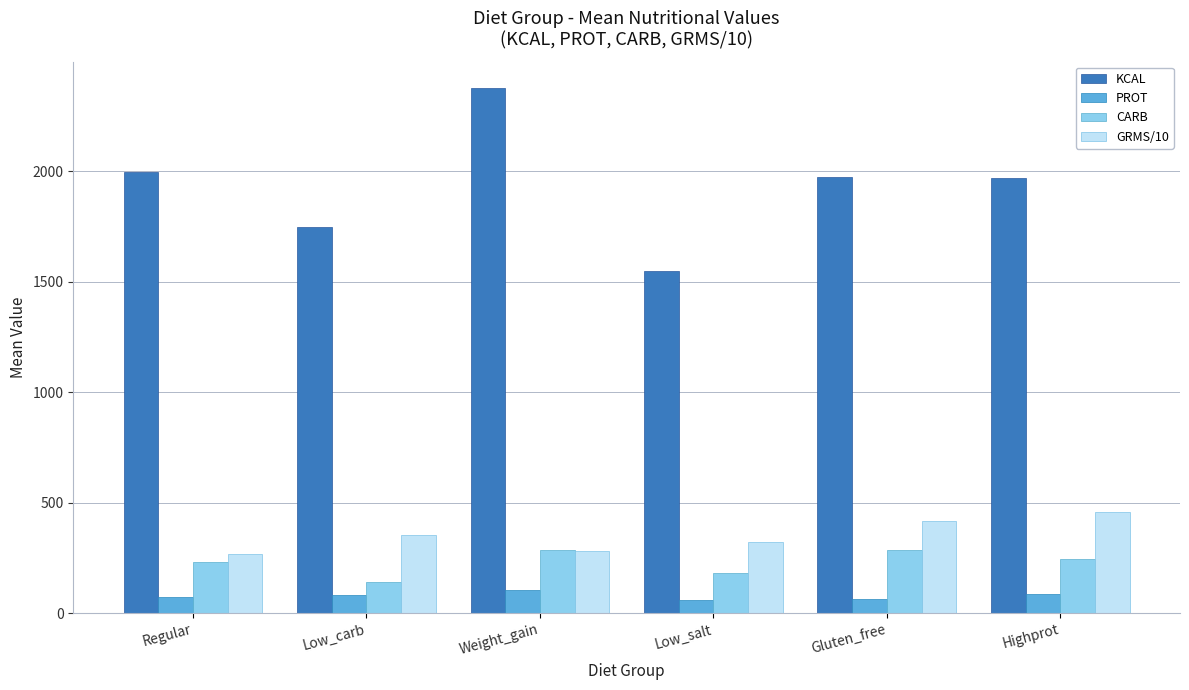

What is the average value of the PROT series?

78.1